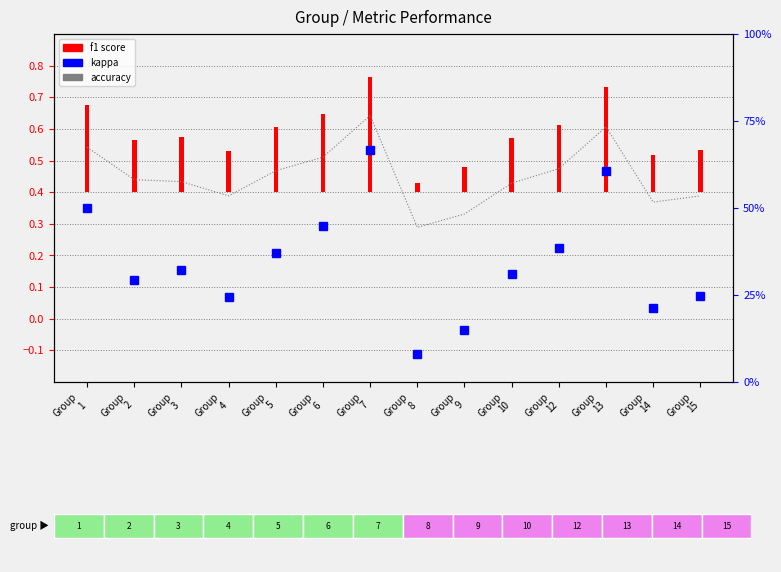

Which has a higher value, Group
14 or Group
13?

Group
13